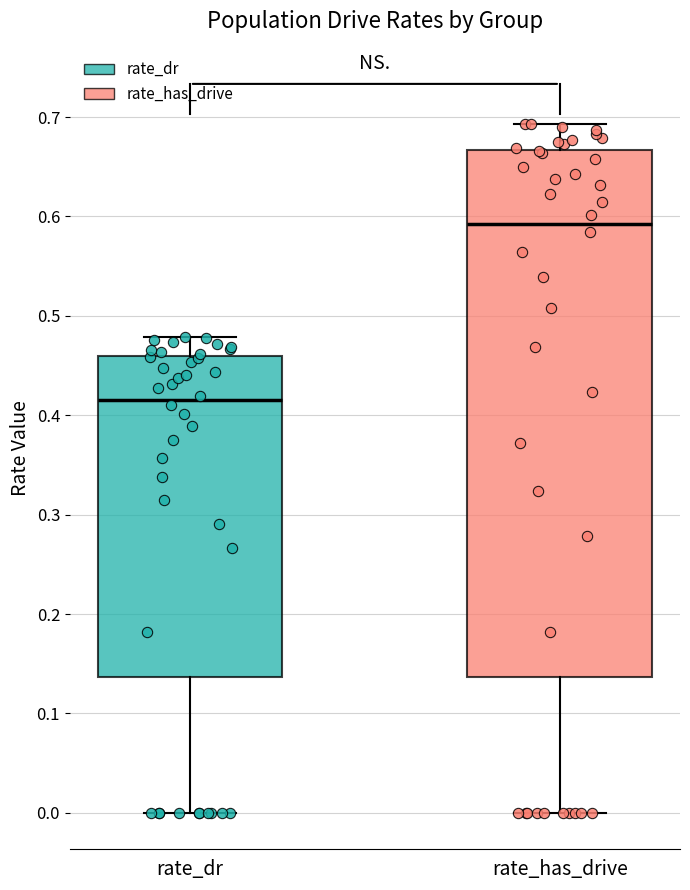

Where is the upper edge of the box for rate_dr on the y-axis? The values are not printed on the chart, so give them approximately, as read against the axis.

0.46